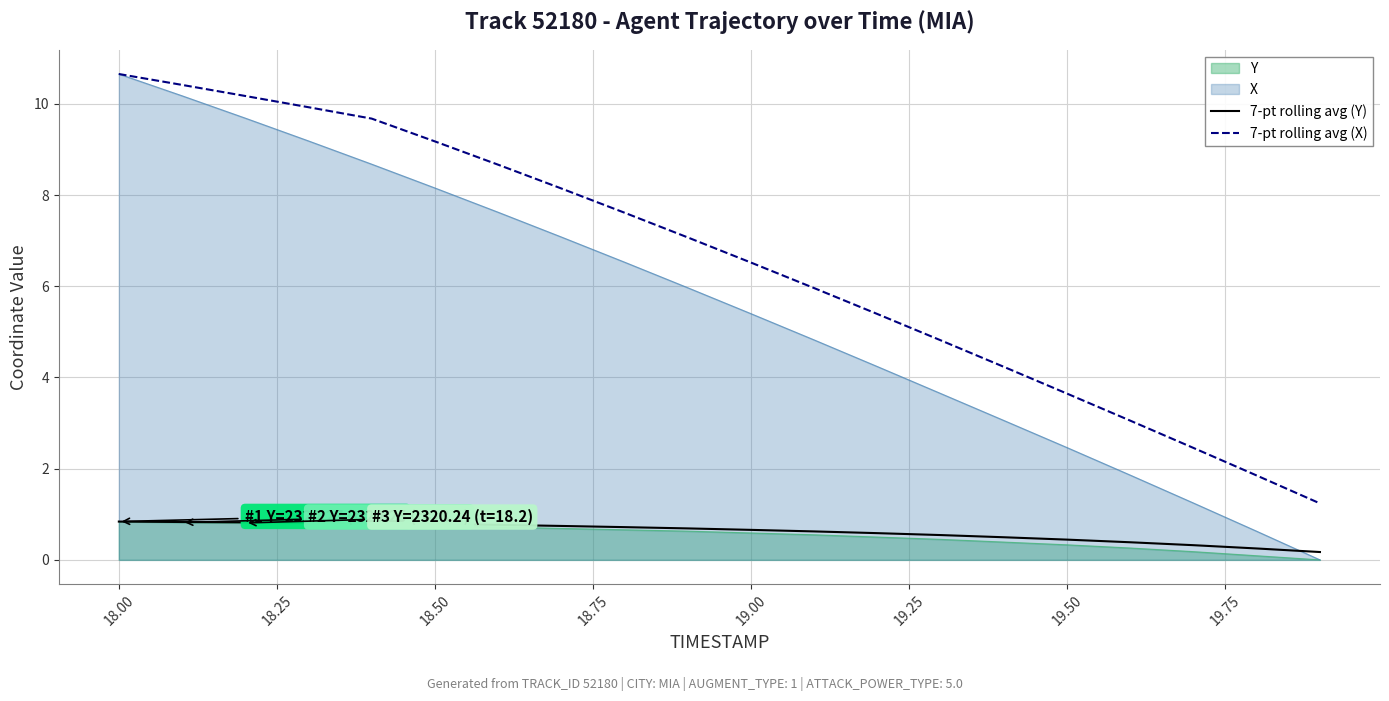

Which series has the largest range (max minus min)?

X